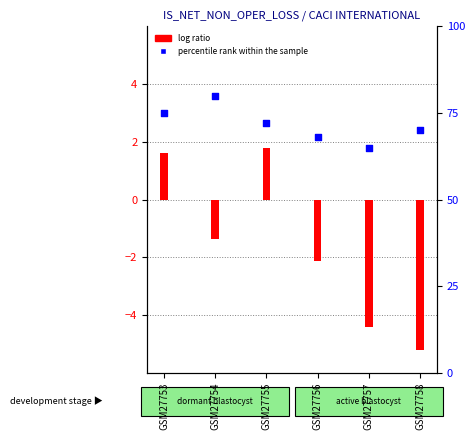

Which has a higher value, GSM27756 or GSM27753?

GSM27753